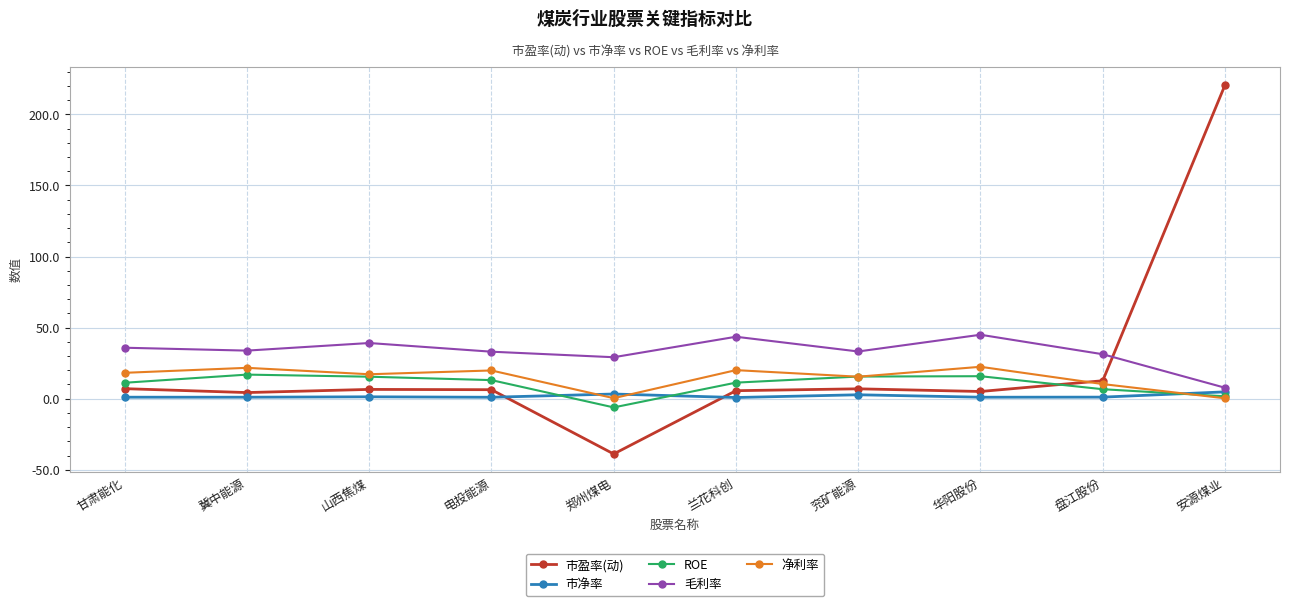

Between which two adjacent categories do 市盈率(动) and ROE first intersect?

华阳股份 and 盘江股份